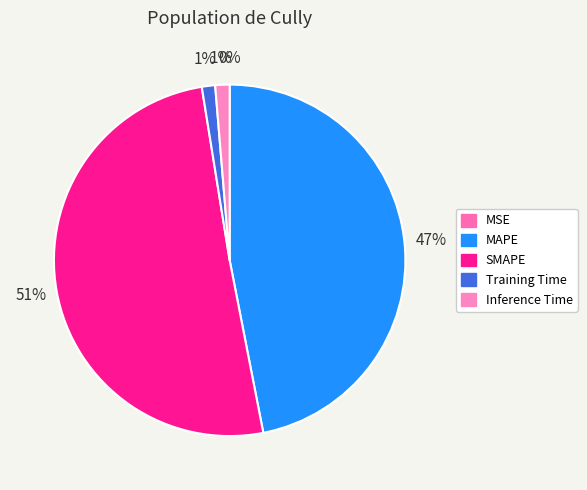

What is the change in value from SMAPE to Inference Time?

-14.9